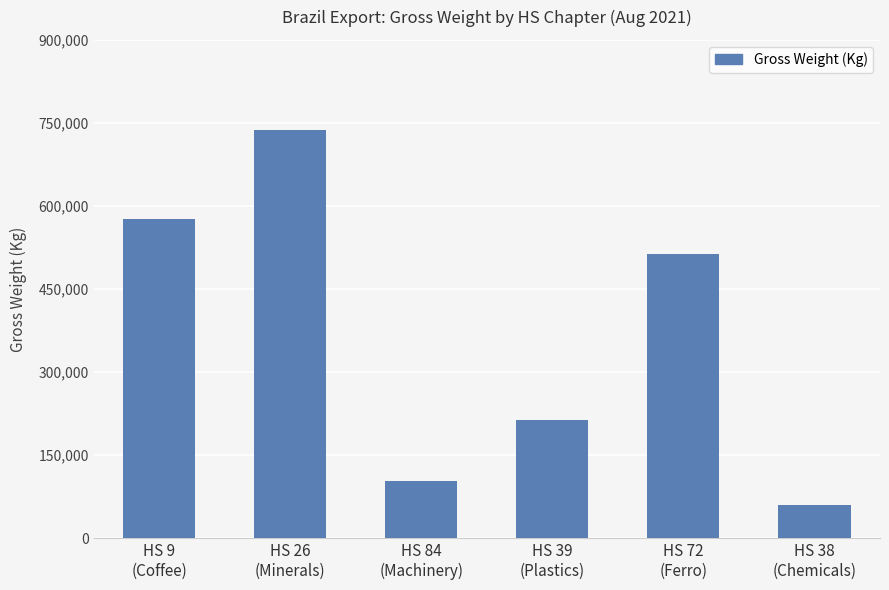

What is the ratio of the value at HS 39
(Plastics) to the value at HS 38
(Chemicals)?

3.5